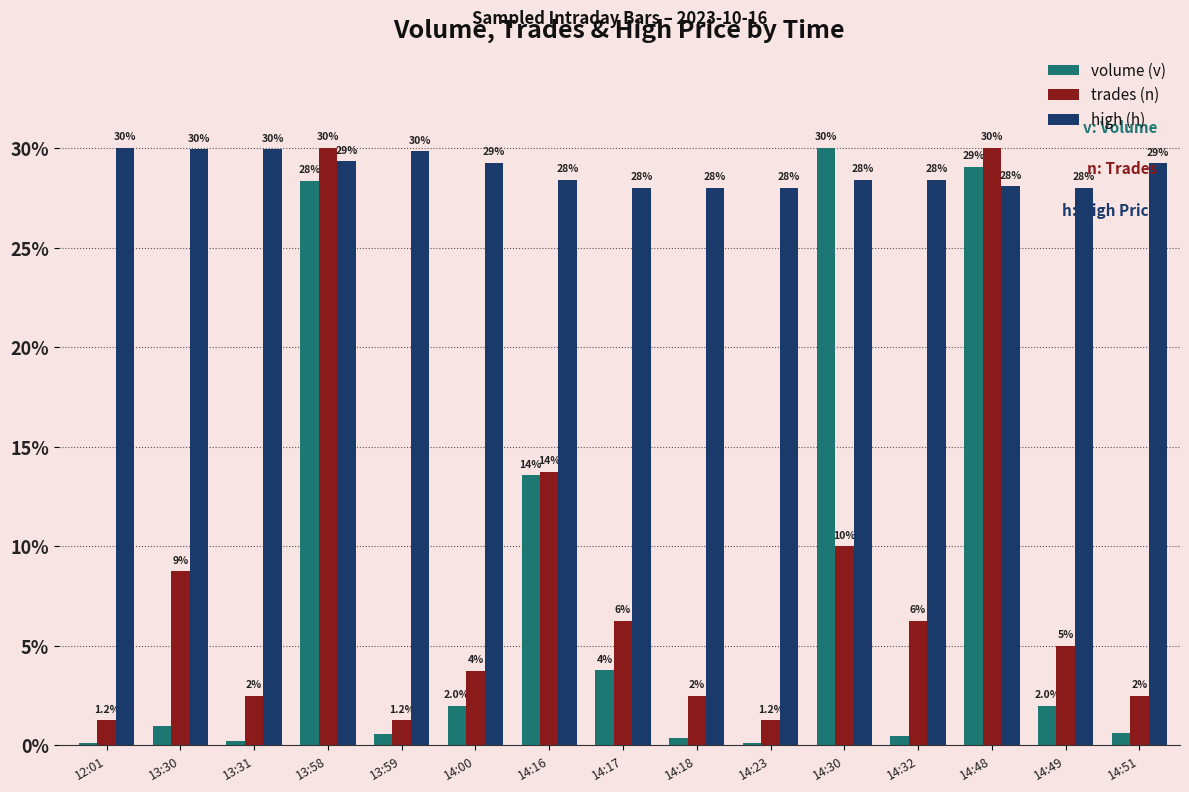

At which label does trades (n) first exceed 5?

13:30